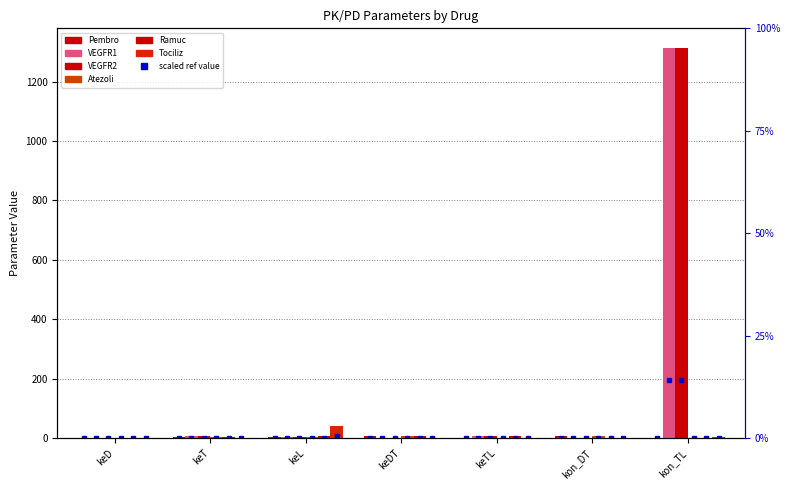

What position from the left is keDT?

4